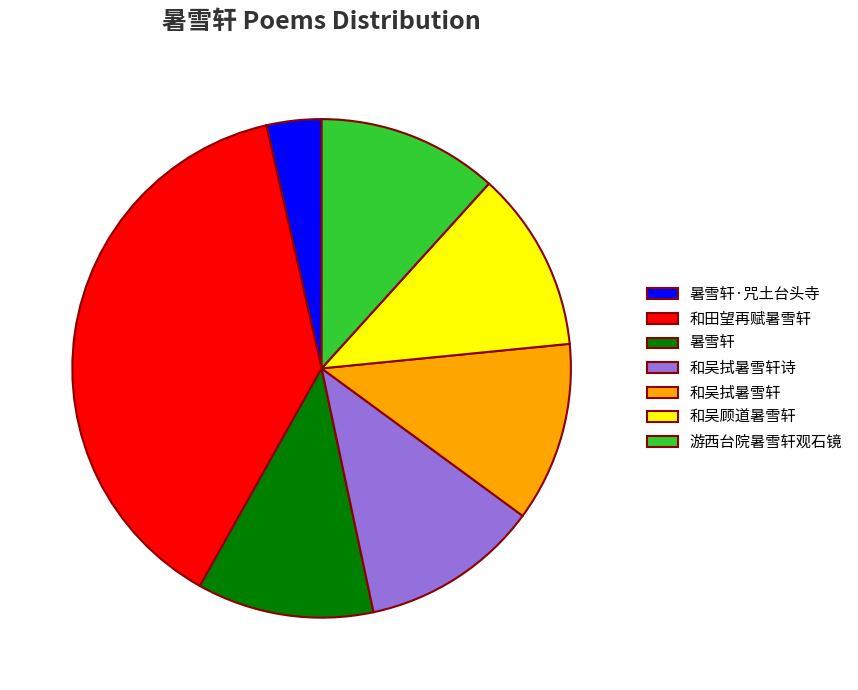

What is the largest slice in the pie chart?

和田望再赋暑雪轩